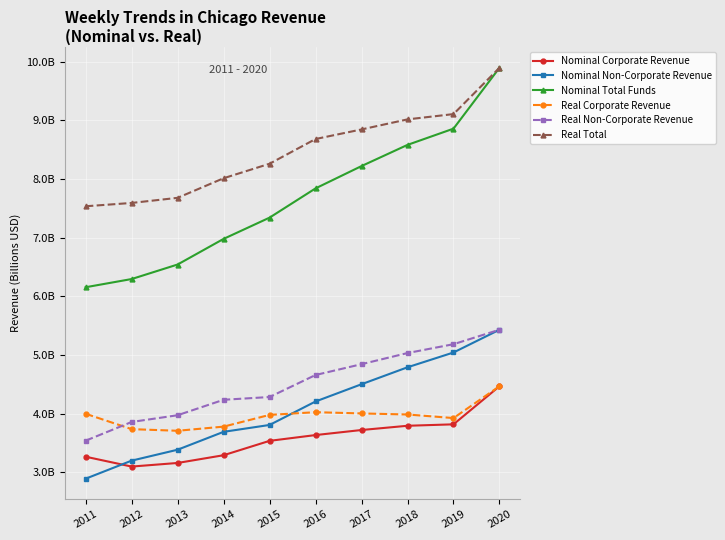

What is the spread (max minus min) of values at 2014?

4.7